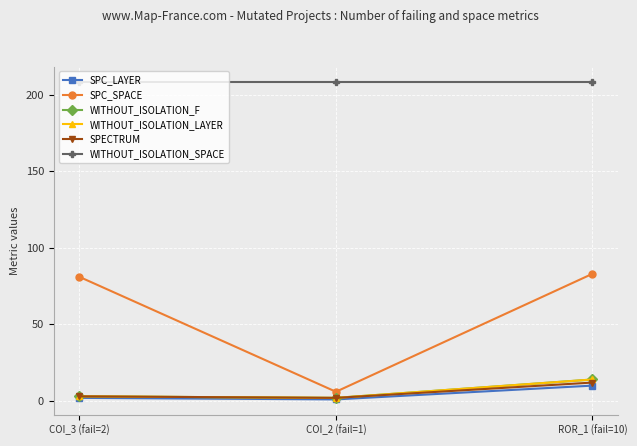

What is the approximate value of WITHOUT_ISOLATION_LAYER at COI_3 (fail=2)?

3